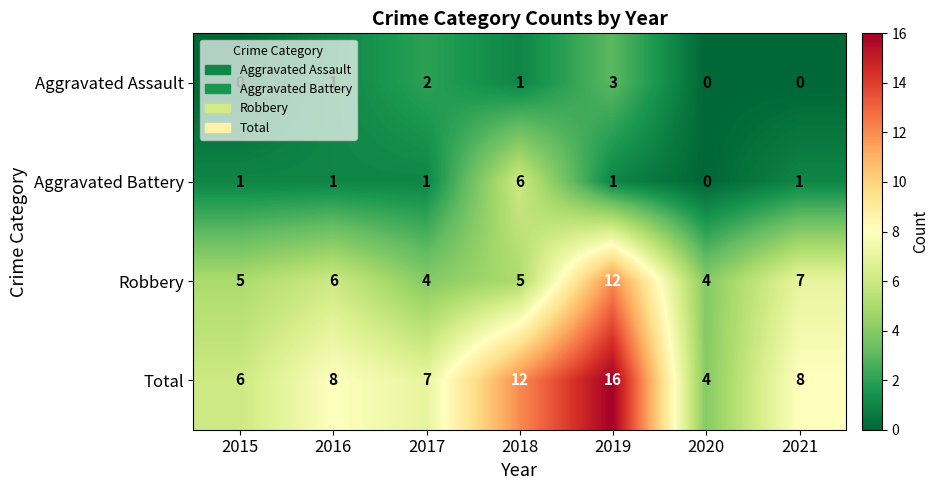

The value of Robbery at 2016 is 2. True or false?

False